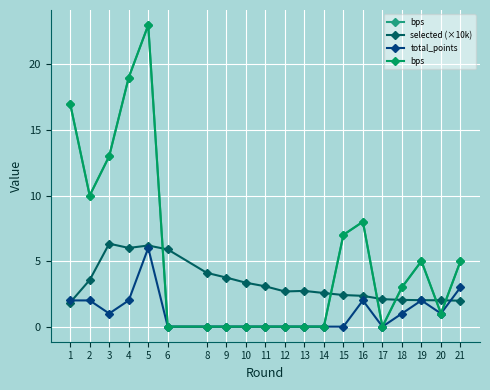

Count the total_points values in the range 0 to 2.

18